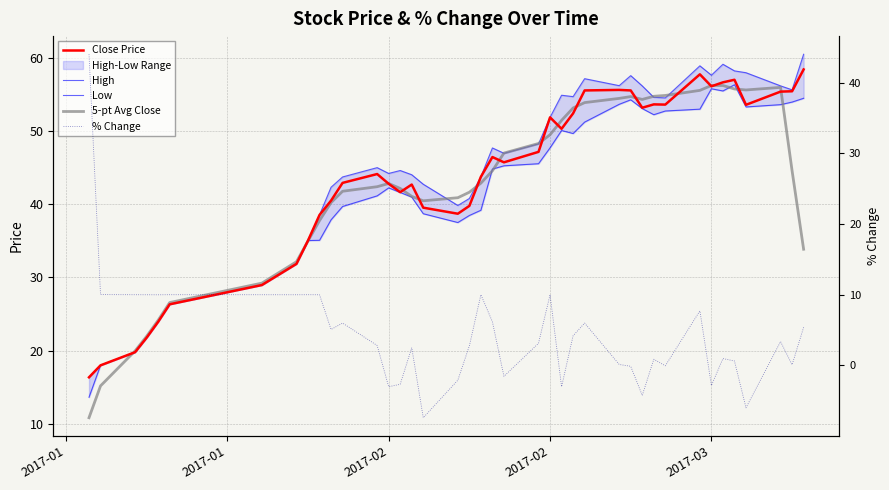

Between which two adjacent categories do 5-pt Avg Close and High first intersect?

2017-01 and 2017-02